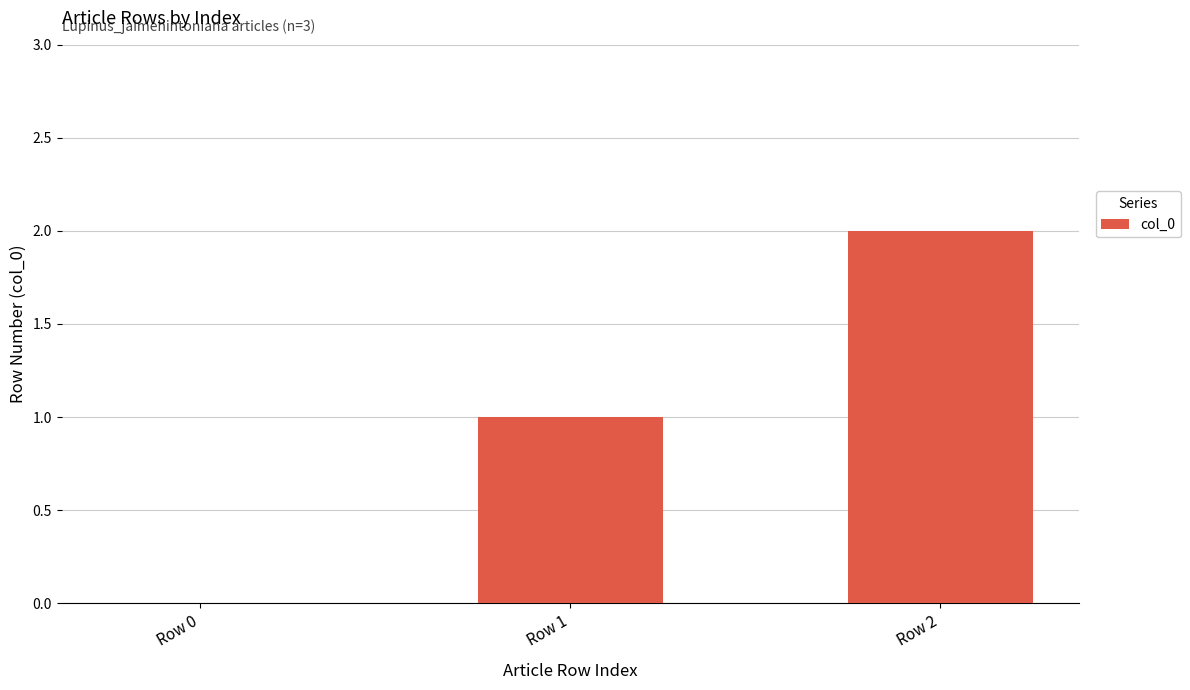

Is it true that the value at Row 2 is 1?

False